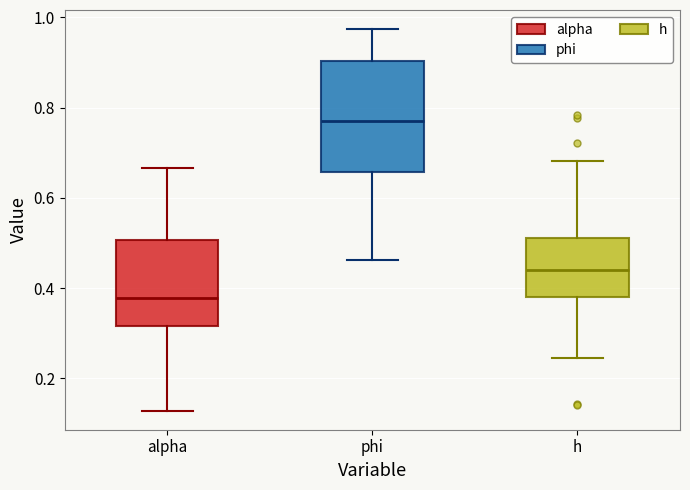

Which box has the highest median line?

phi